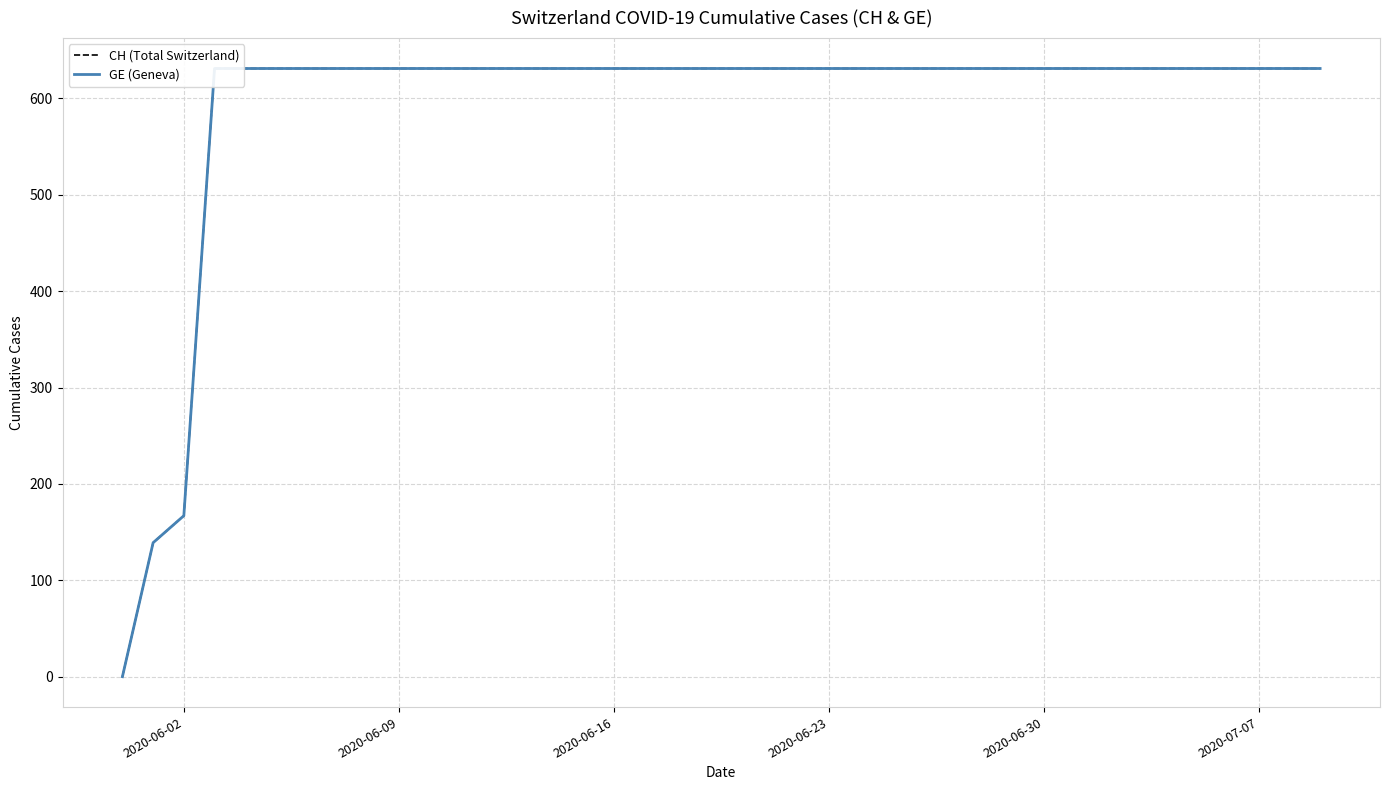

What are all the series names shown in the legend?

CH (Total Switzerland), GE (Geneva)